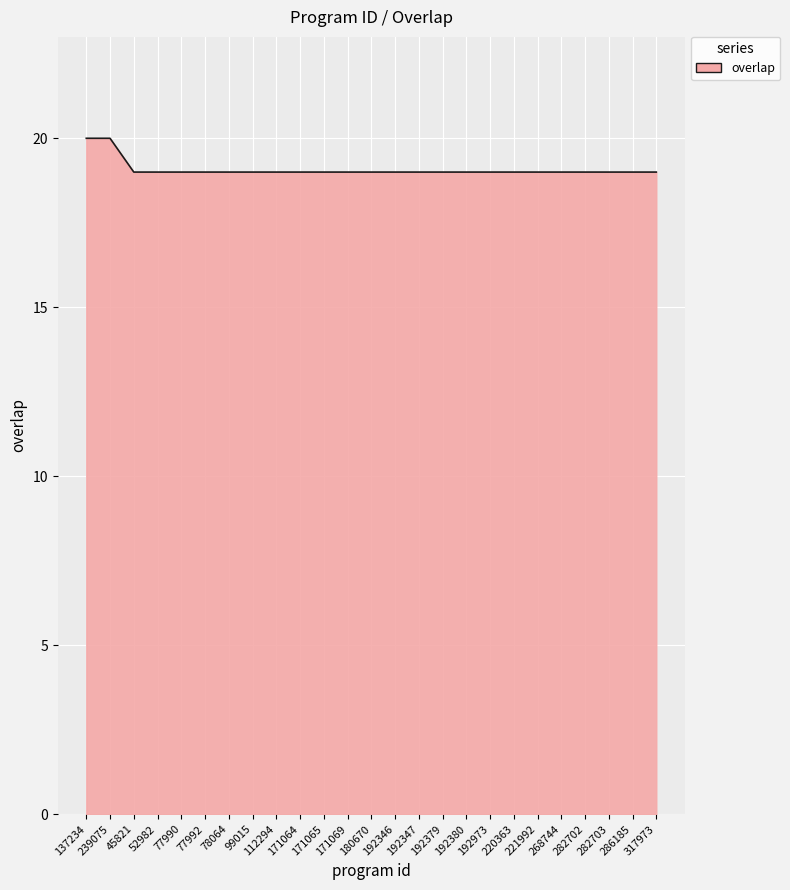

How many values are between 19 and 20?

25